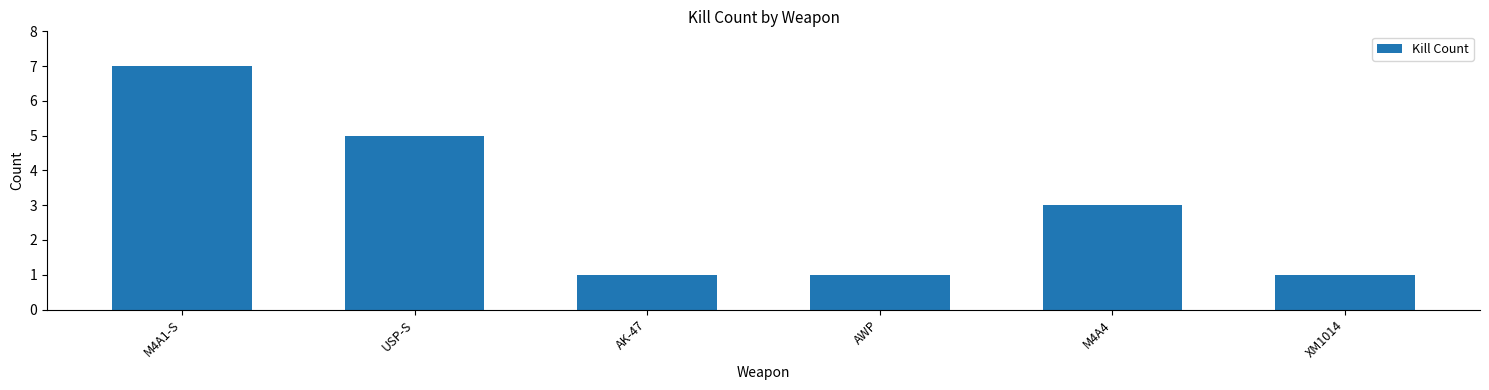

What is the difference between the maximum and second lowest values?

6